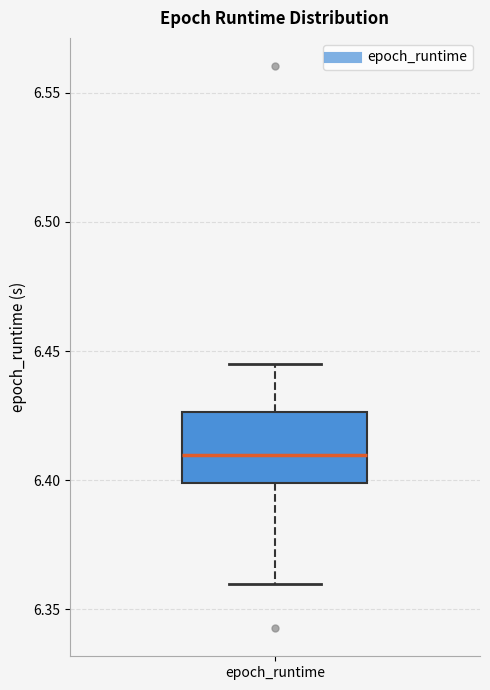

Transcribe this box plot: give where the median line is, the range the box spans, and where the two whiskers end, as read against the y-axis. The values are not printed on the chart, so give them approximately, as read against the axis.

median 6.410, box 6.400 to 6.425, whiskers 6.360 to 6.445